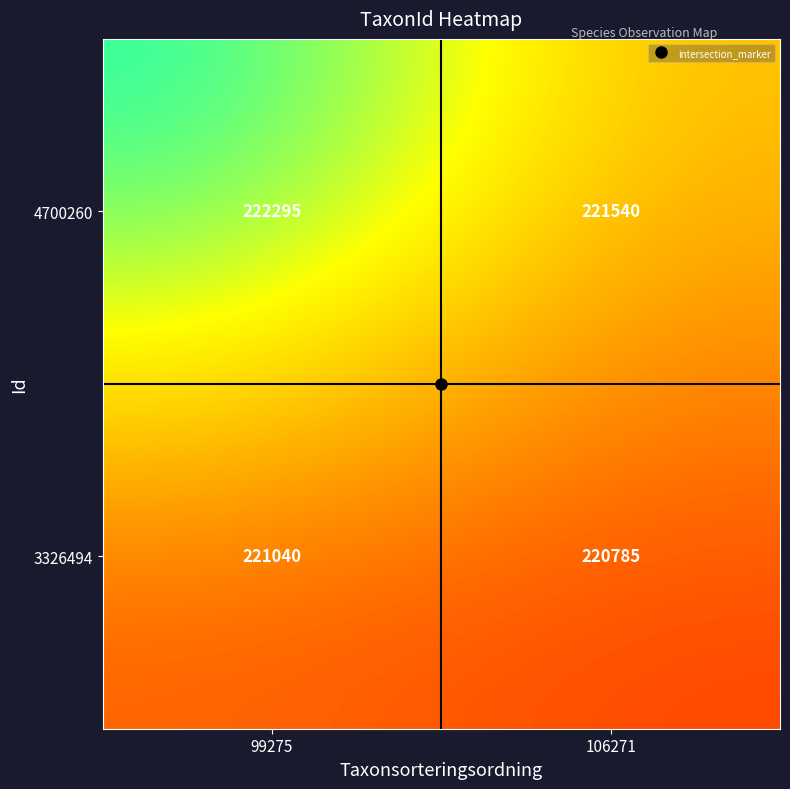

What is the highest value of the 4700260 series?

222295